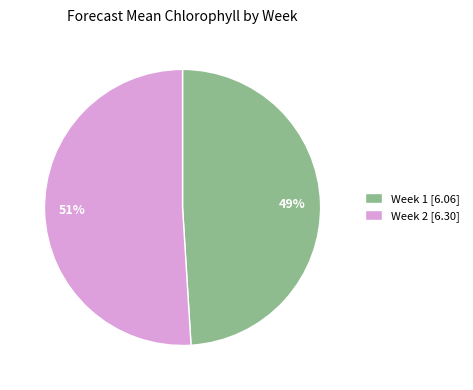

To the nearest percent, what is the average slice percentage?

50%